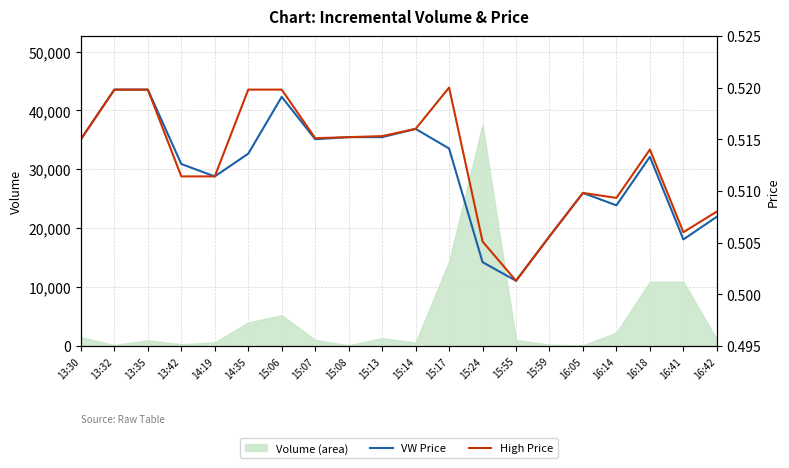

Reading left to right, list all the values displayed in this chart.

VW Price: 13:30=0.5	13:32=0.5	13:35=0.5	13:42=0.5	14:19=0.5	14:35=0.5	15:06=0.5	15:07=0.5	15:08=0.5	15:13=0.5	15:14=0.5	15:17=0.5	15:24=0.5	15:55=0.5	15:59=0.5	16:05=0.5	16:14=0.5	16:18=0.5	16:41=0.5	16:42=0.5
High Price: 13:30=0.5	13:32=0.5	13:35=0.5	13:42=0.5	14:19=0.5	14:35=0.5	15:06=0.5	15:07=0.5	15:08=0.5	15:13=0.5	15:14=0.5	15:17=0.5	15:24=0.5	15:55=0.5	15:59=0.5	16:05=0.5	16:14=0.5	16:18=0.5	16:41=0.5	16:42=0.5